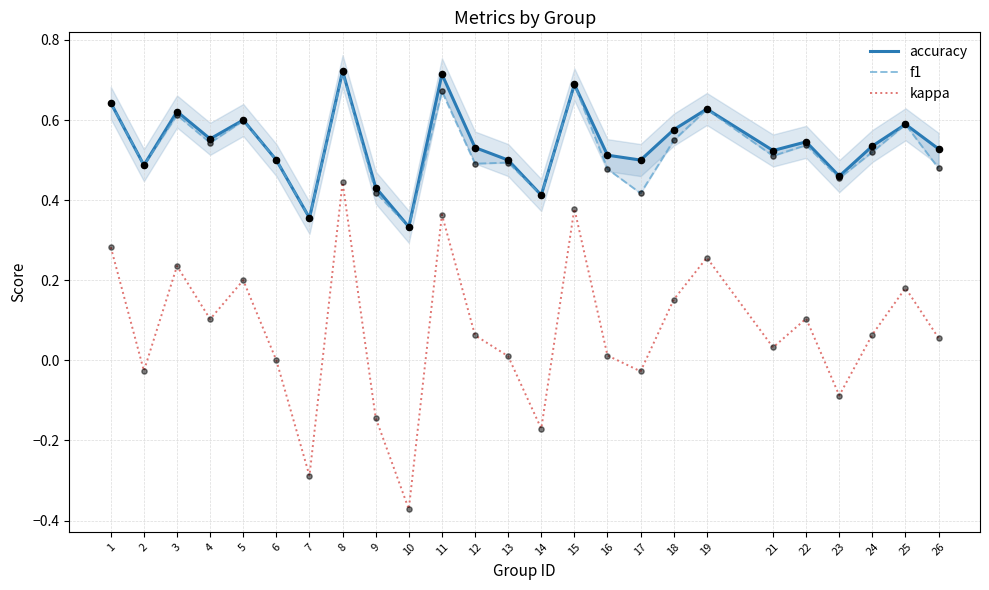

What are all the series names shown in the legend?

accuracy, f1, kappa